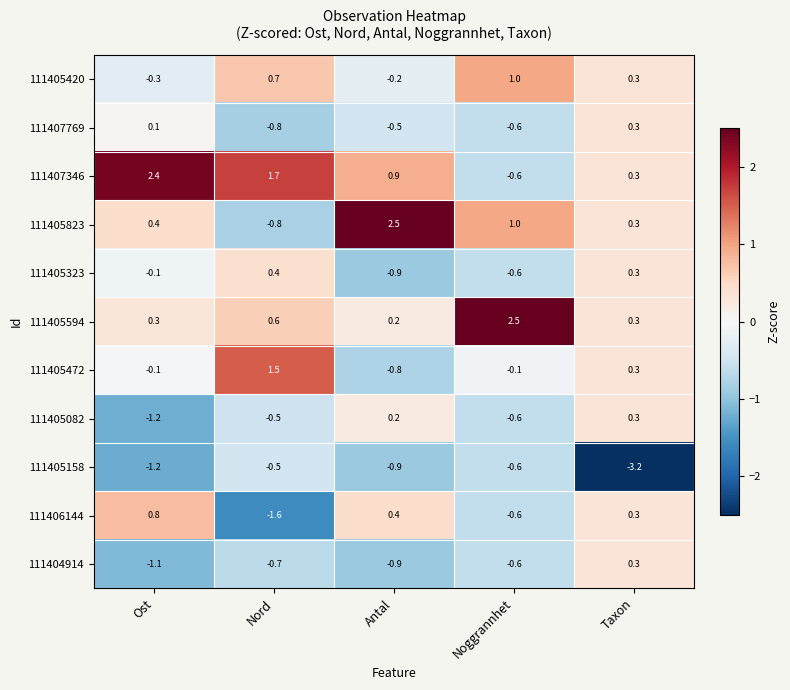

Is it true that 111405082 equals -0.5 at Nord?

True